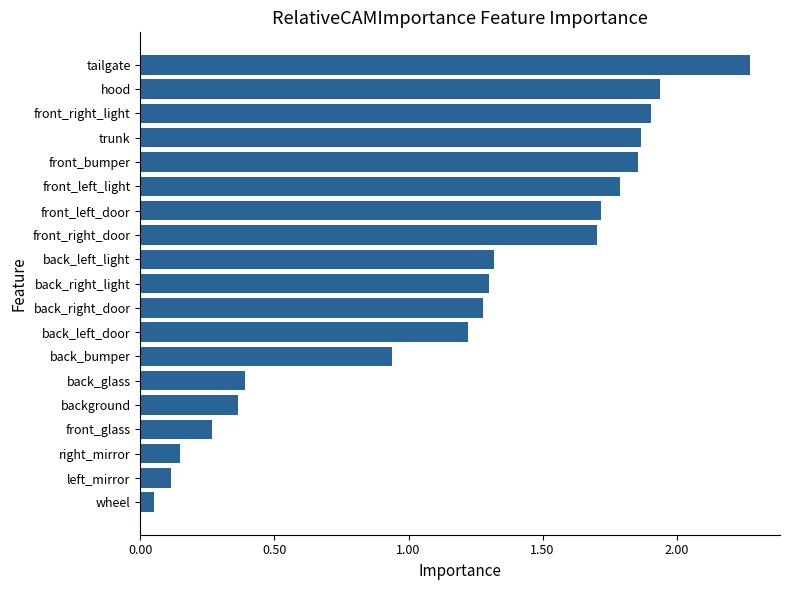

What is the difference between the maximum and minimum values?

2.2